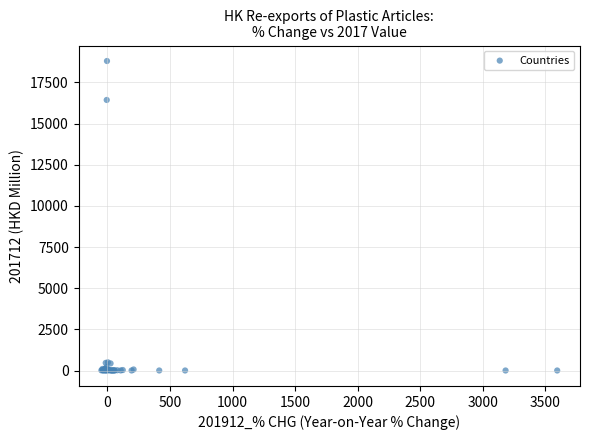

What Y value in the scatter plot is closest to 9400?

16434.0